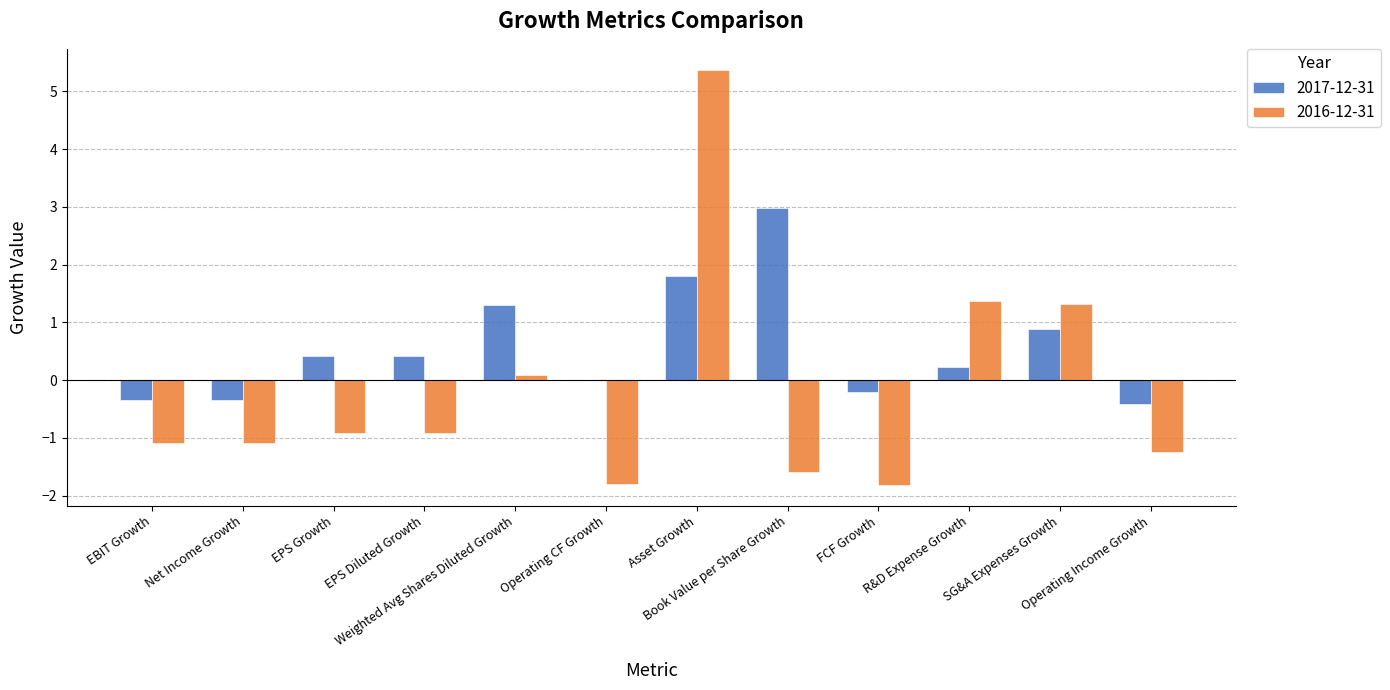

What is the maximum value shown in the chart?

5.4